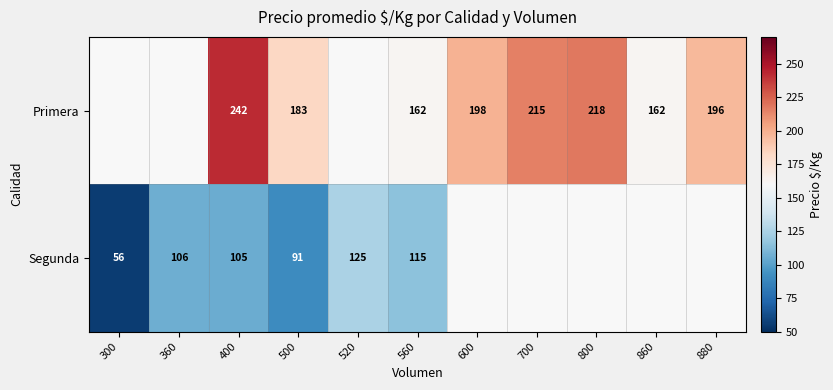

The Segunda series shows 129 at 500. True or false?

False